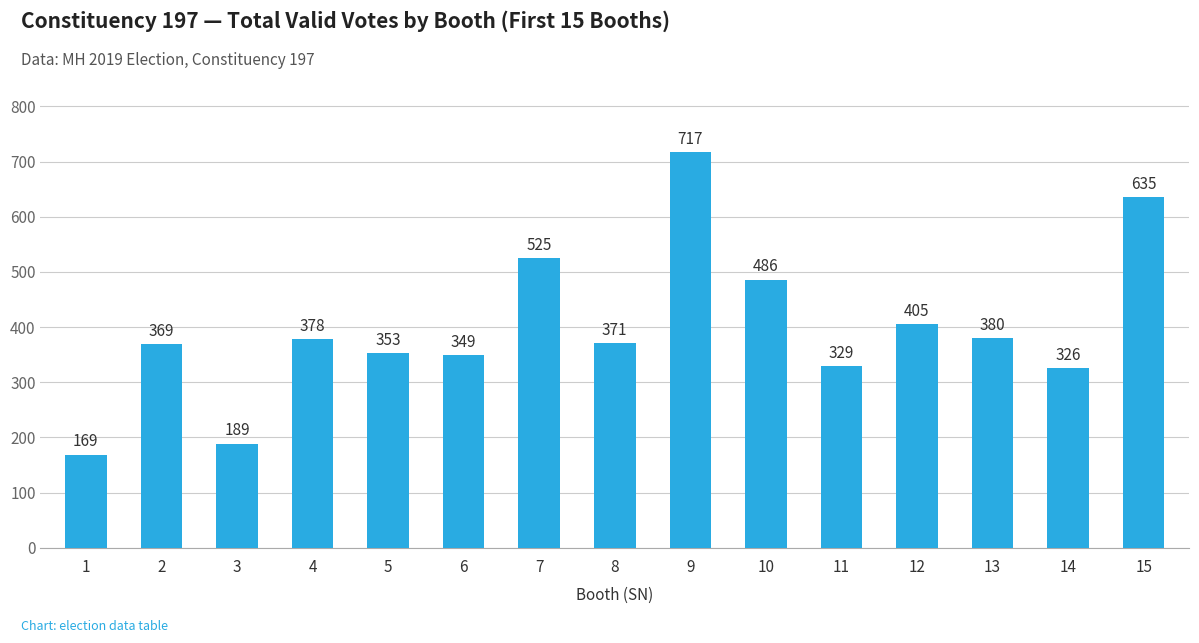

The chart shows a value of 599 at 5. True or false?

False